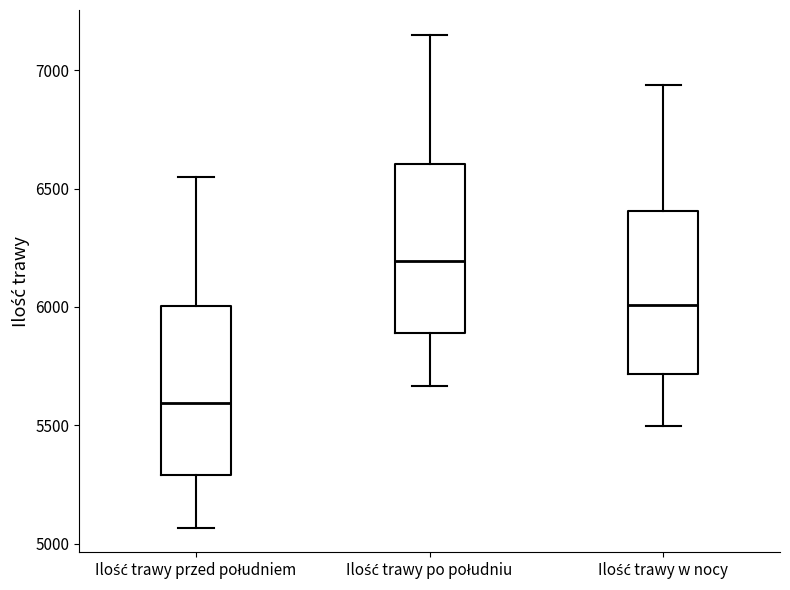

Reading left to right, transcribe this box plot: for each box, give where its median line is, the range the box spans, and where its two whiskers end, as read against the y-axis. The values are not printed on the chart, so give them approximately, as read against the axis.

Ilość trawy przed południem: median 5600, box 5300 to 6000, whiskers 5050 to 6550
Ilość trawy po południu: median 6200, box 5900 to 6600, whiskers 5650 to 7150
Ilość trawy w nocy: median 6000, box 5700 to 6400, whiskers 5500 to 6950